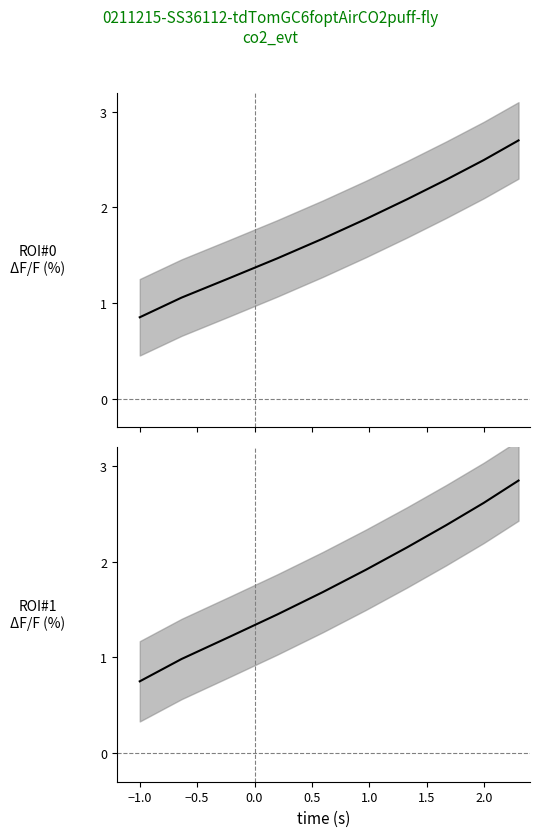

What is the sum of all ROI#0 values?

17.8